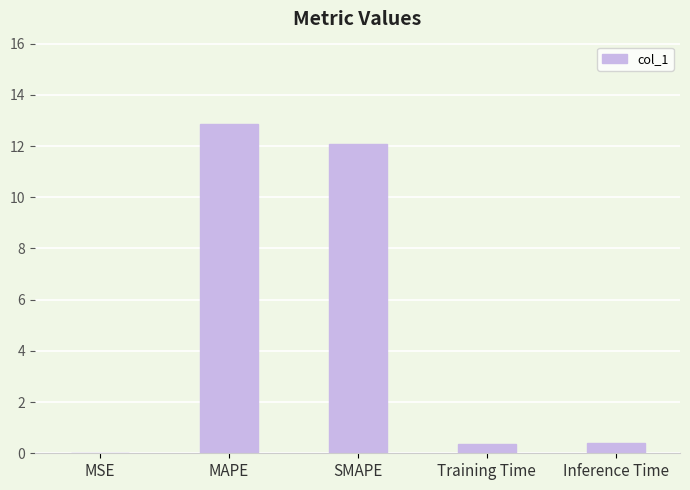

Is it true that the value at SMAPE is 6.5?

False